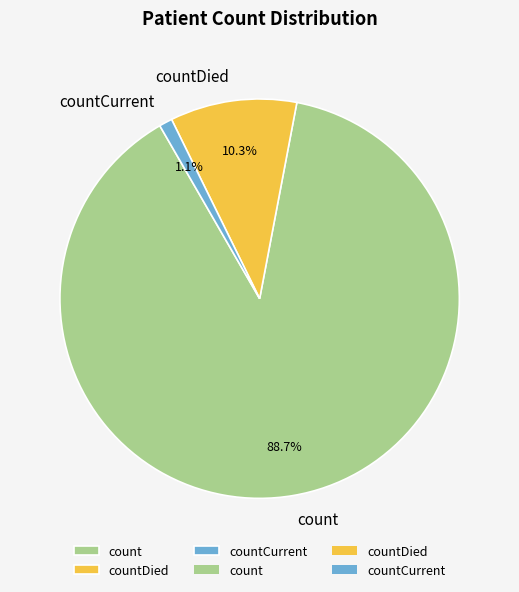

Is there any slice that represents more than half of the pie?

Yes